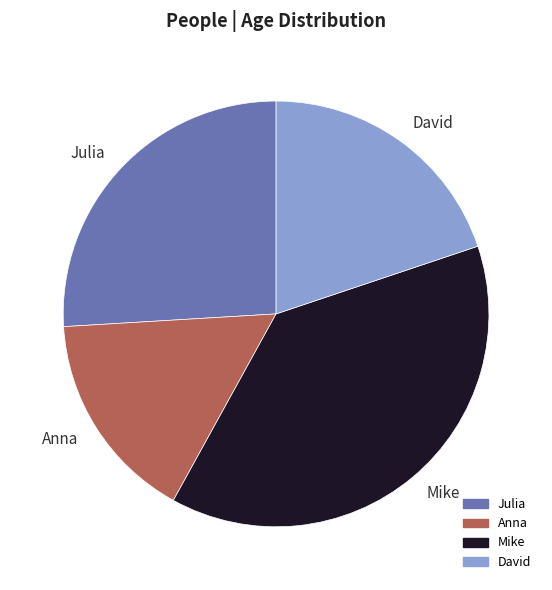

Count the number of slices in the pie.

4